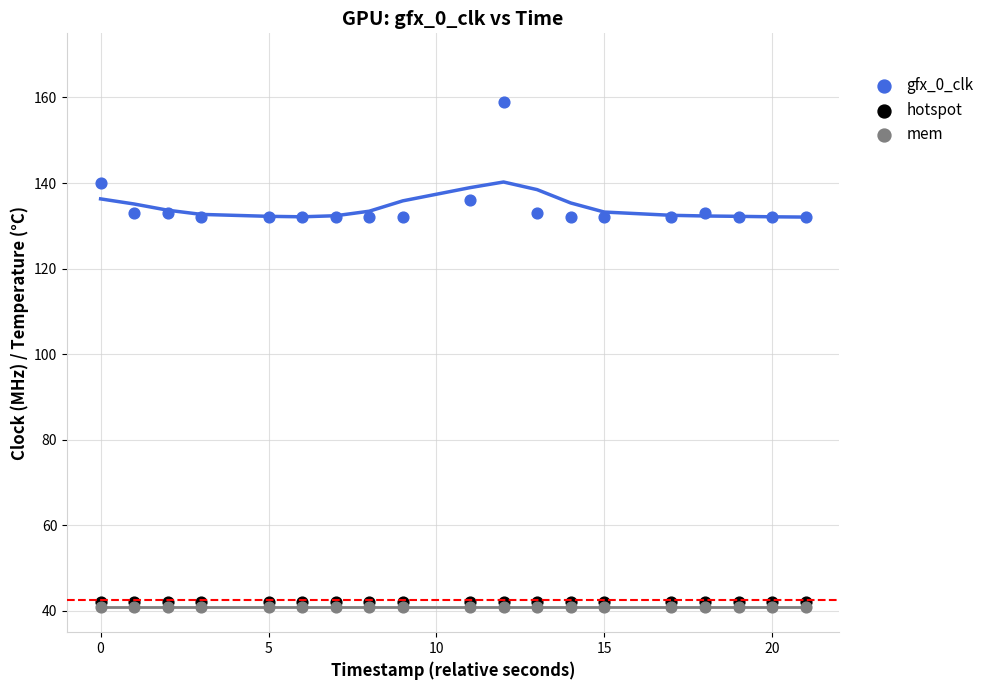

What are all the series names shown in the legend?

gfx_0_clk, hotspot, mem